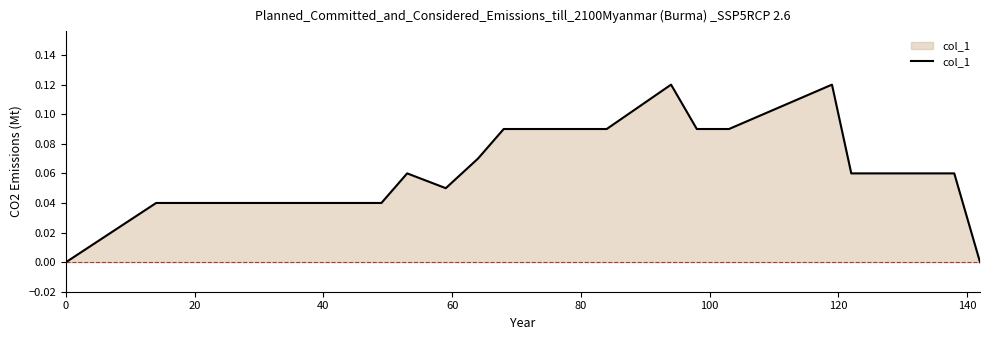

Is this an area chart (filled region under the line)?

Yes